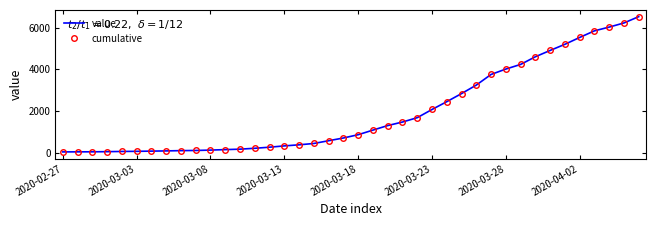

How many lines are shown in the chart?

1